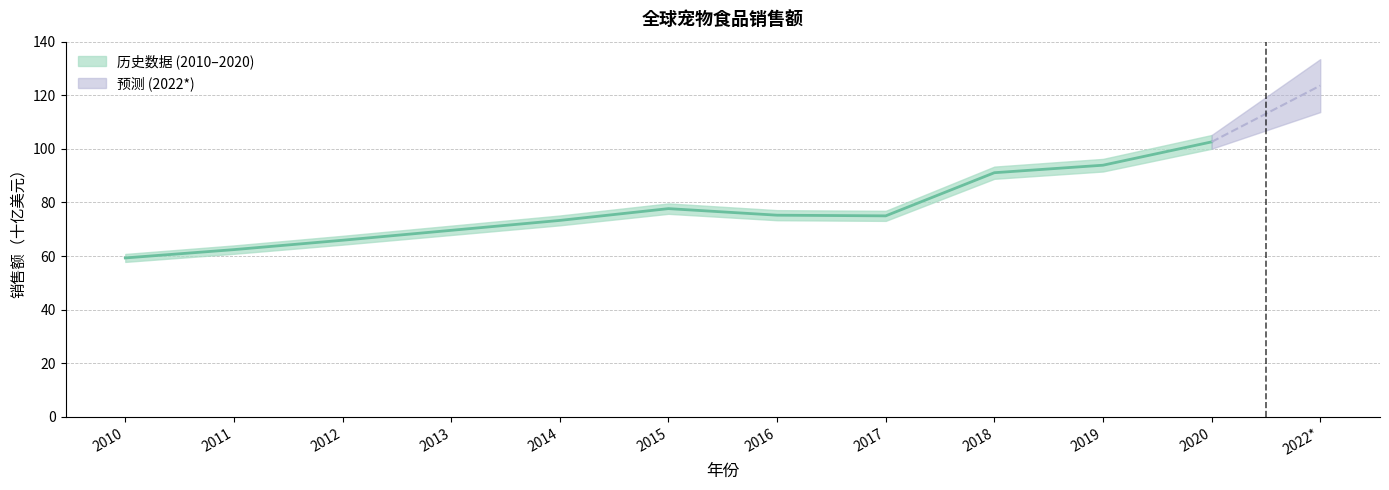

Rank the categories by value from highest to lowest.

2022*, 2020, 2019, 2018, 2015, 2016, 2017, 2014, 2013, 2012, 2011, 2010